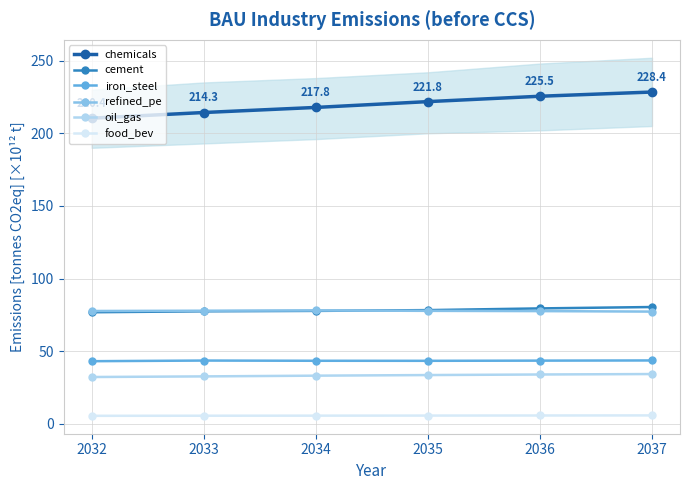

What is the spread (max minus min) of values at 2037?

222.6